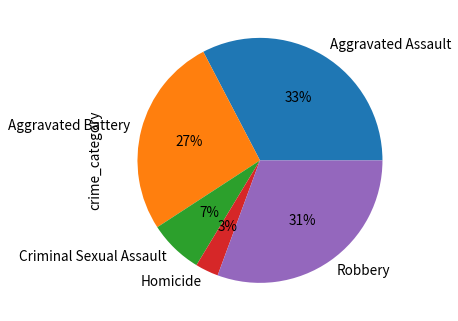

To the nearest percent, what is the difference between the largest and smallest slice percentages?

30%